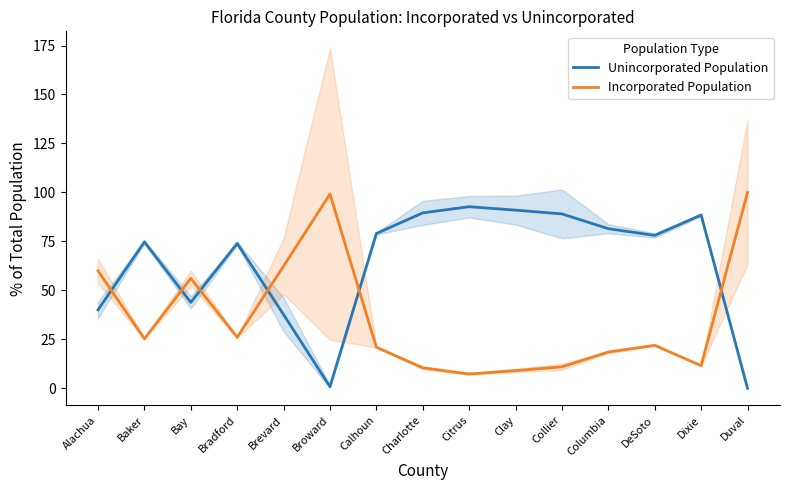

At which label does Incorporated Population first exceed 21?

Alachua